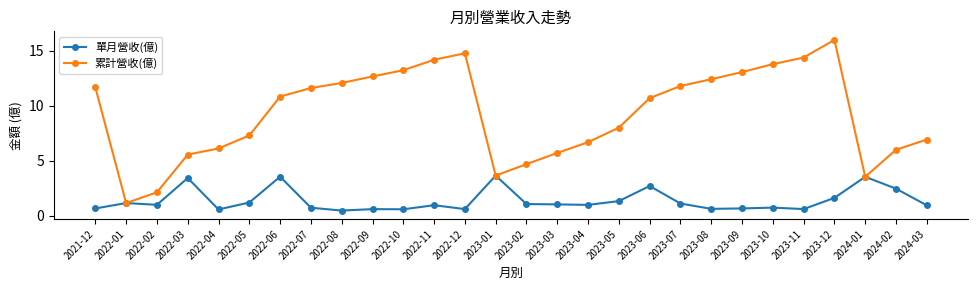

What is the label of the 22nd point from the left?

2023-09